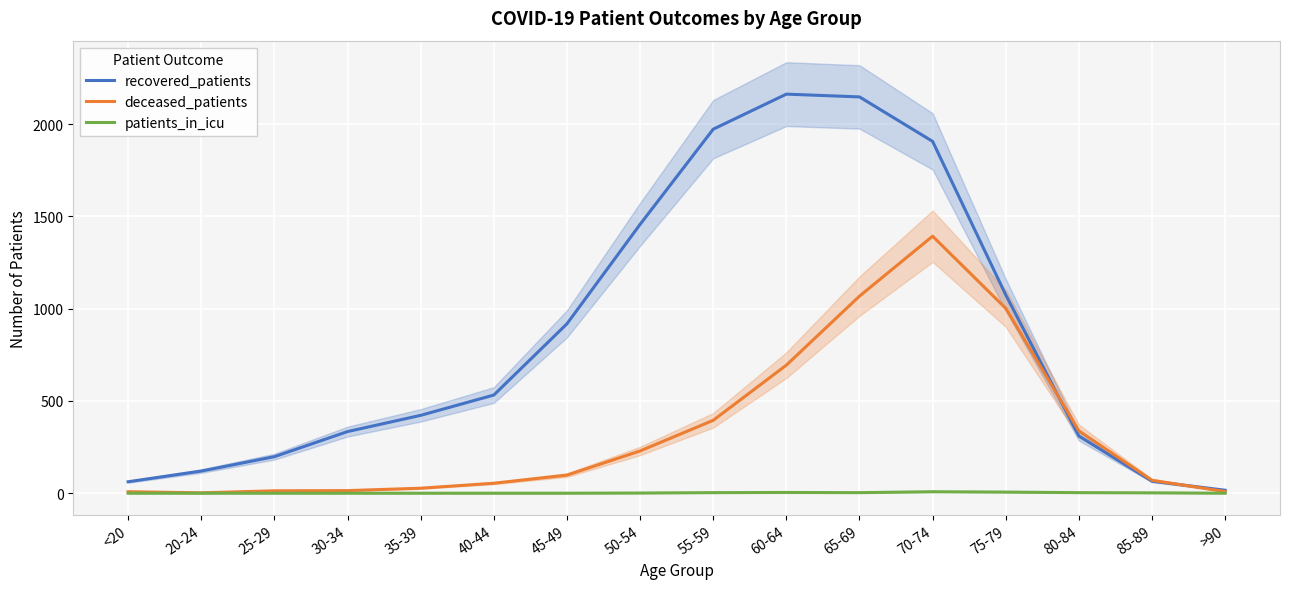

At which label is recovered_patients closest to 1089?

75-79